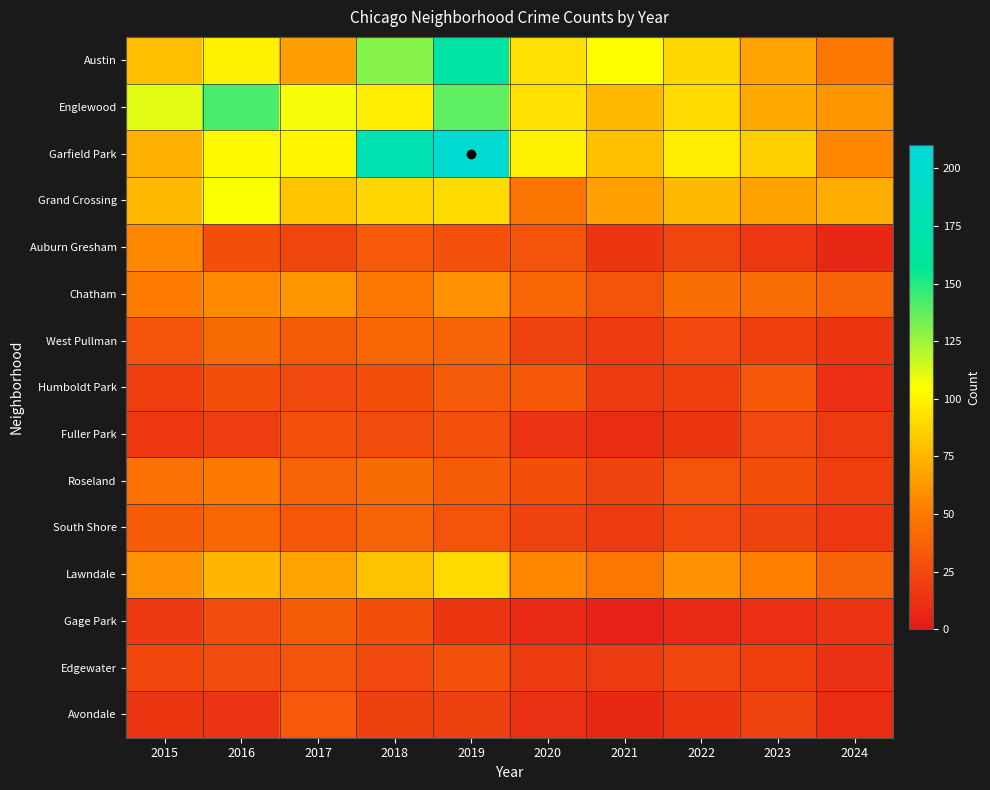

Between 2017 and 2016, which is larger?

2016